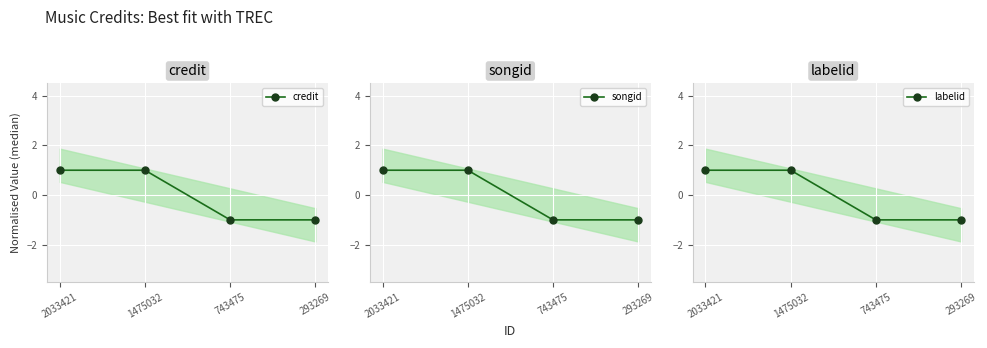

How many data points in credit are less than 0?

2